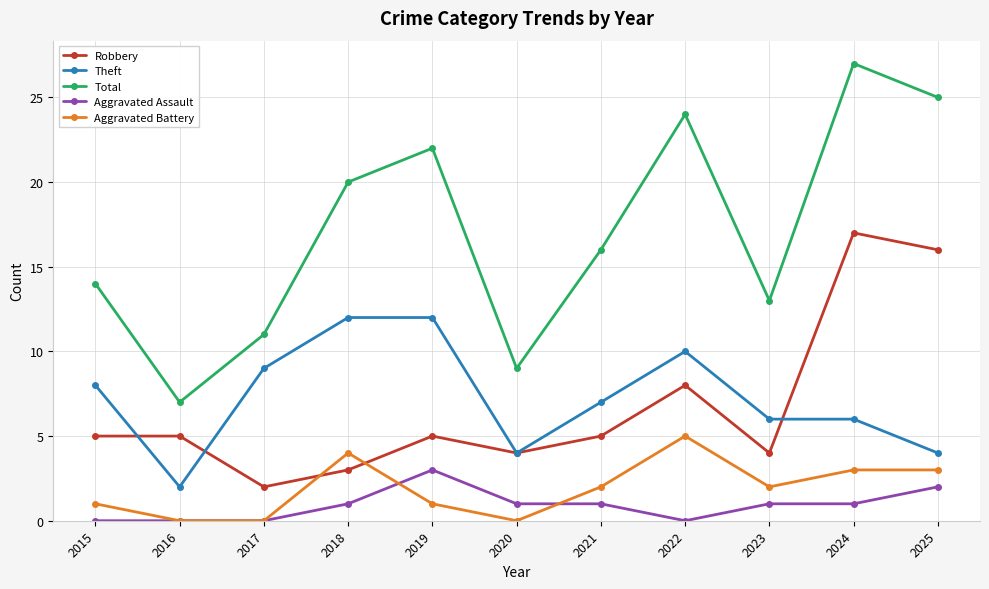

Which series changed the most between 2020 and 2021?

Total